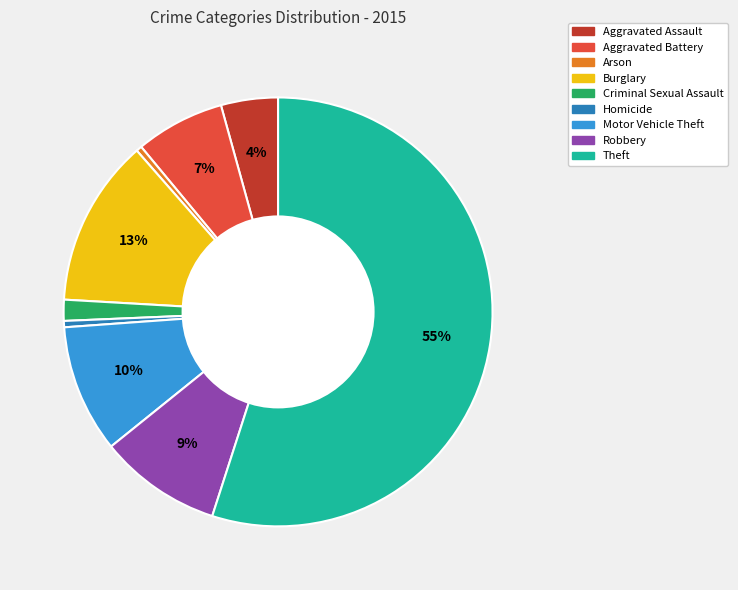

Which category has the biggest portion of the pie?

Theft